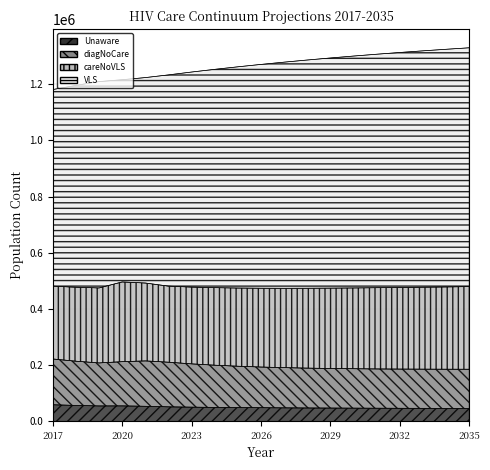

Between 2031 and 2023, which is larger?

2023